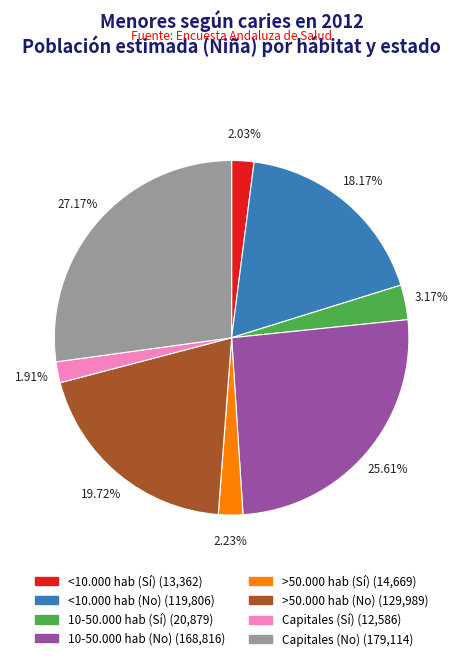

Count the number of slices in the pie.

8